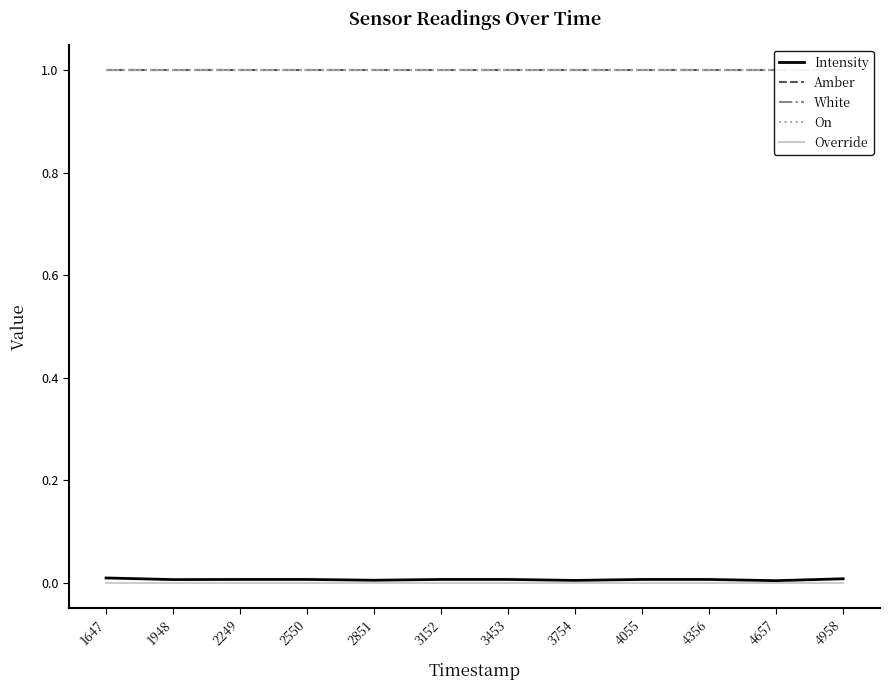

Count the number of categories in the chart.

12